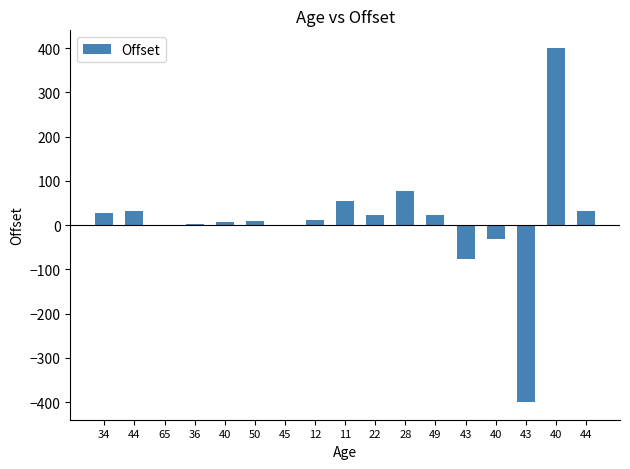

Are the bars horizontal?

No